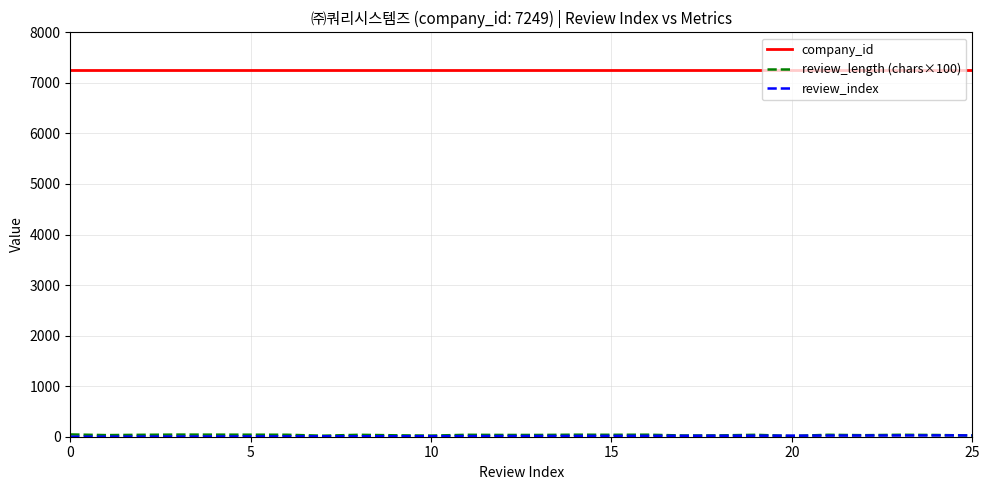

Which series has the largest total across all categories?

company_id